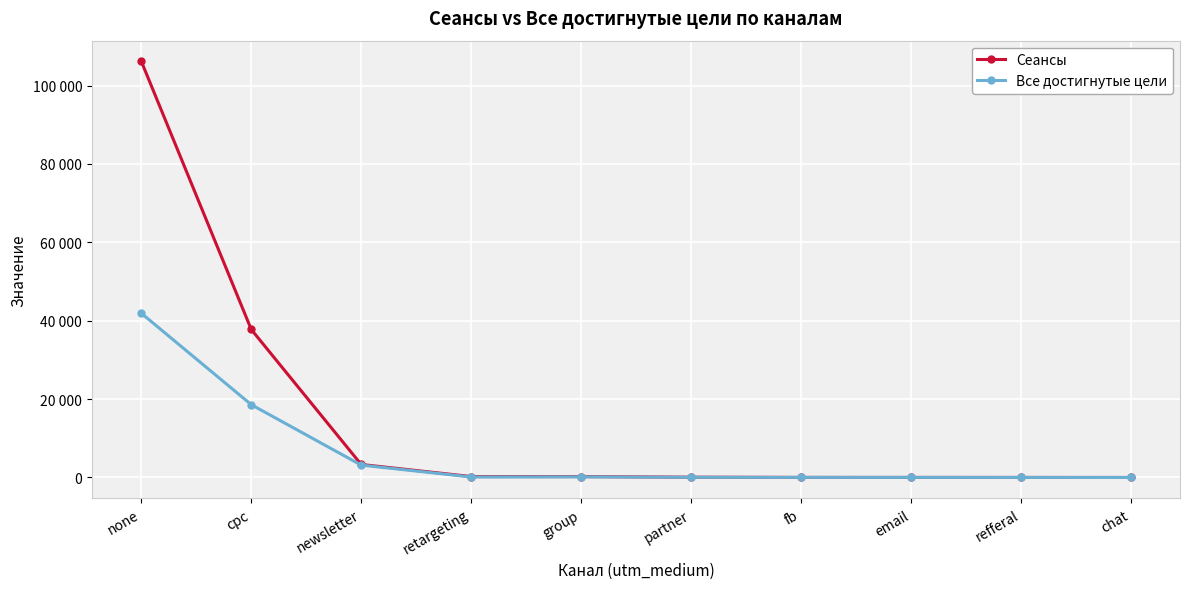

At which category is the sum across all series the highest?

none